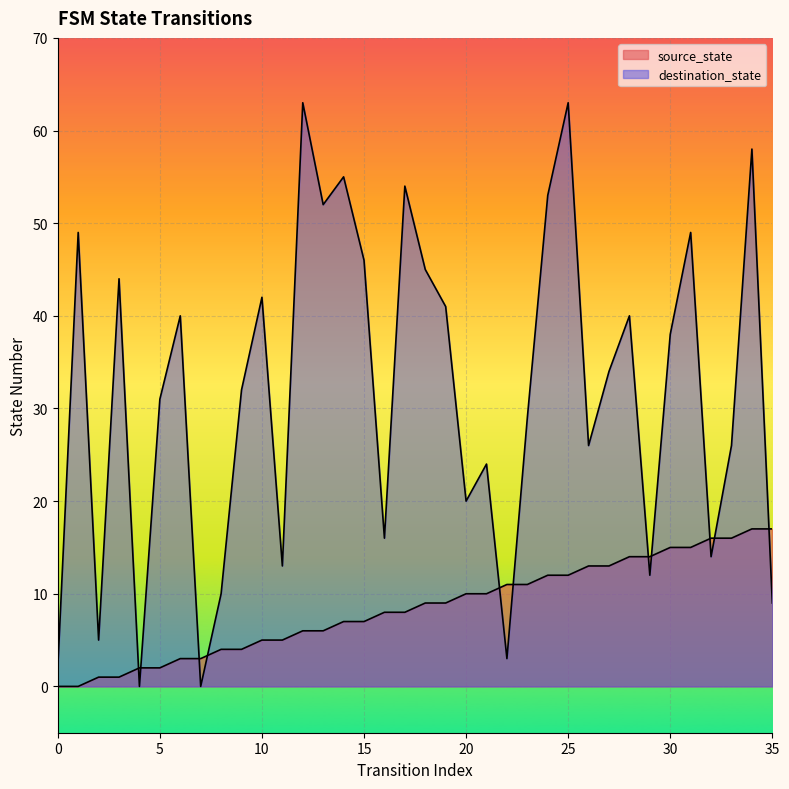

What is the difference between the highest and lowest values at 23?

18